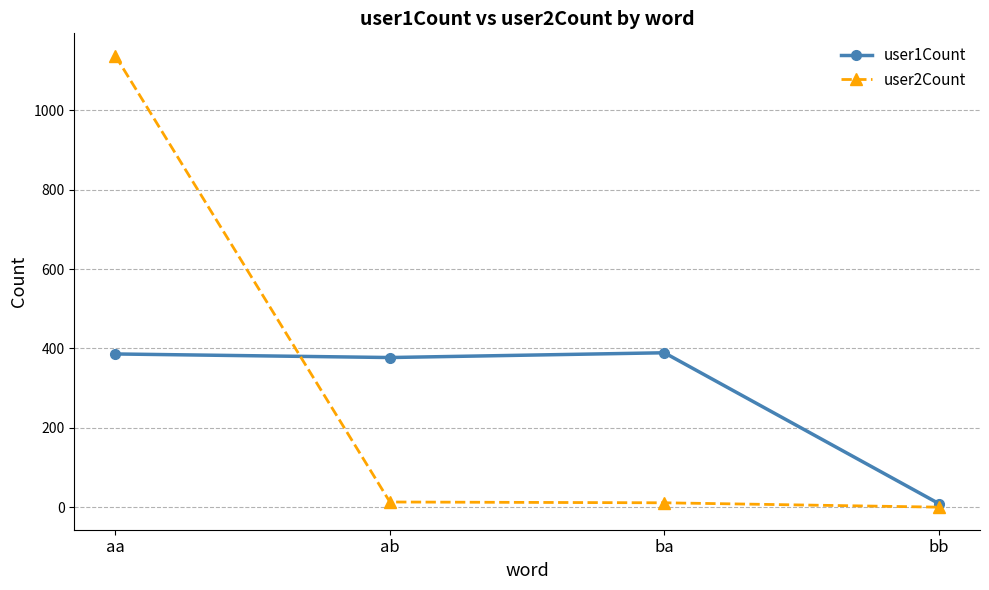

The value of user2Count at bb is -454. True or false?

False